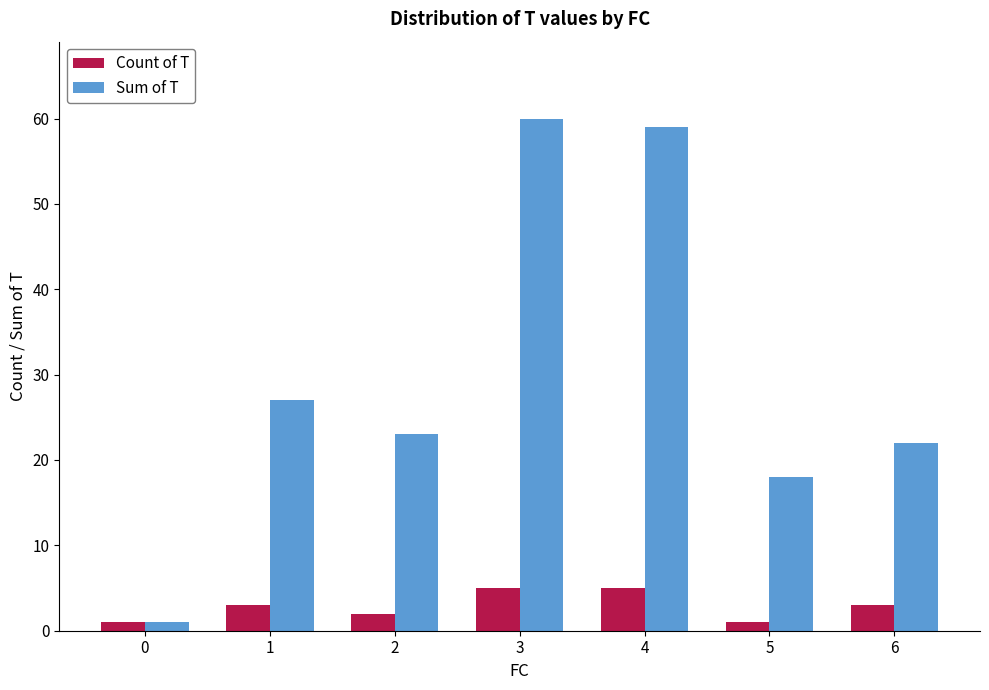

Reading left to right, extract all data points from this chart.

Count of T: 0=1	1=3	2=2	3=5	4=5	5=1	6=3
Sum of T: 0=1	1=27	2=23	3=60	4=59	5=18	6=22